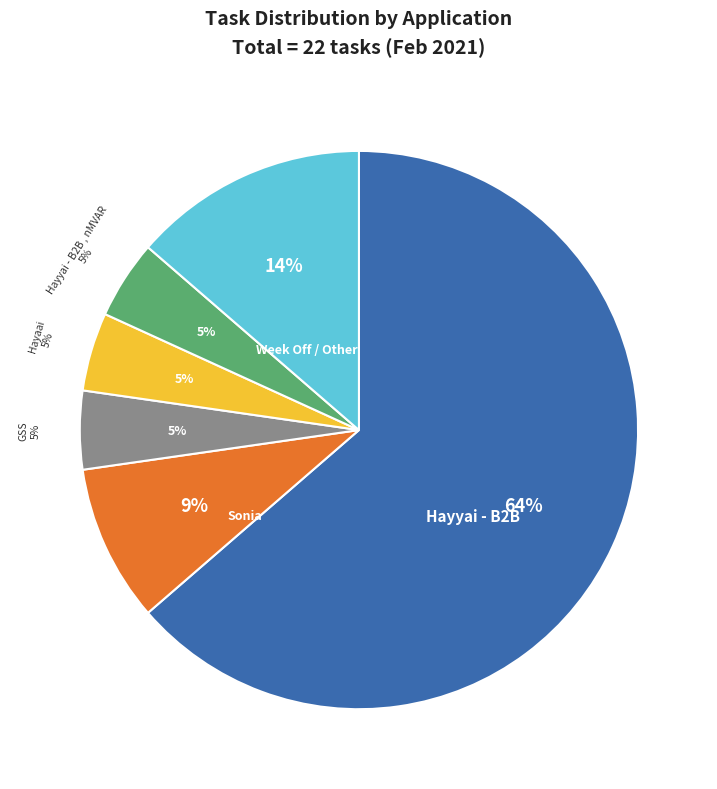

Which category has the smallest portion of the pie?

Hayyai - B2B , nMVAR